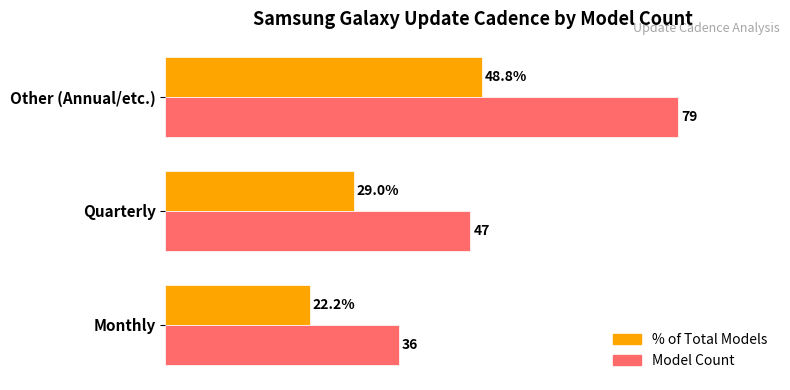

Between Monthly and Other (Annual/etc.), which series saw the biggest shift?

Model Count